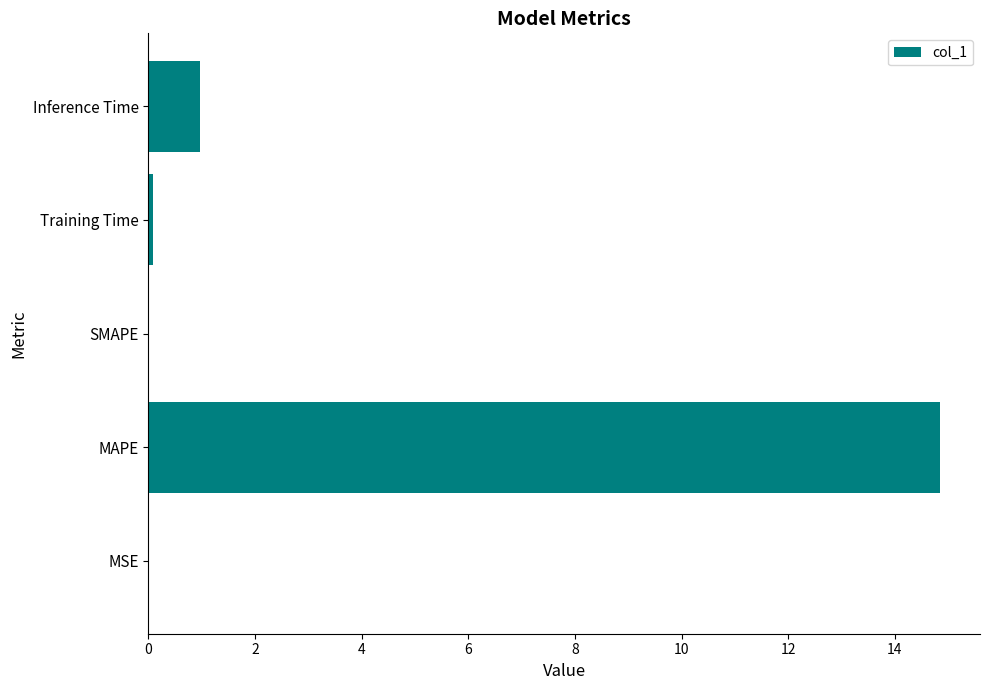

Which has a higher value, MSE or MAPE?

MAPE